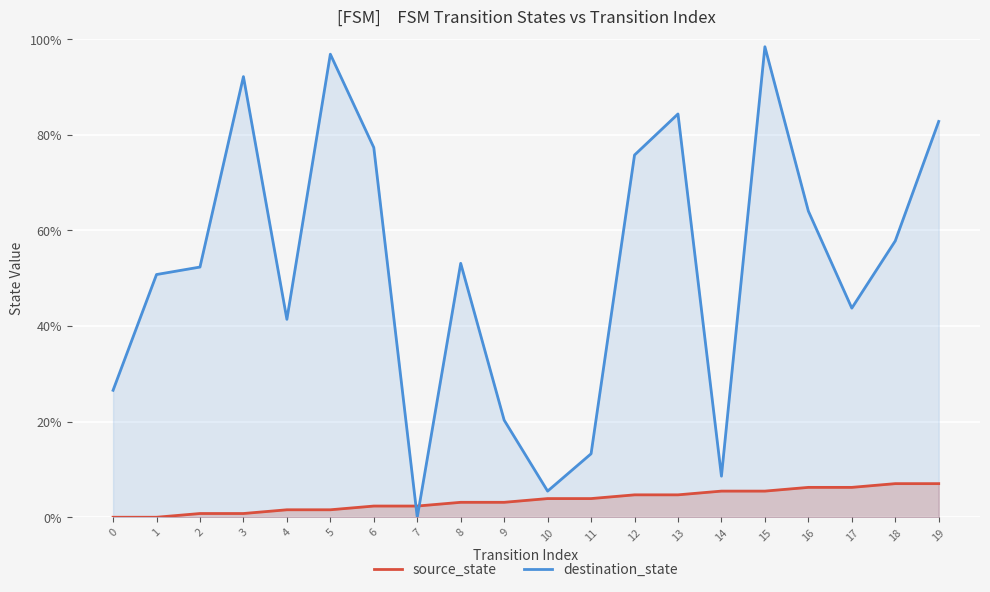

Which series has the widest spread of values?

destination_state